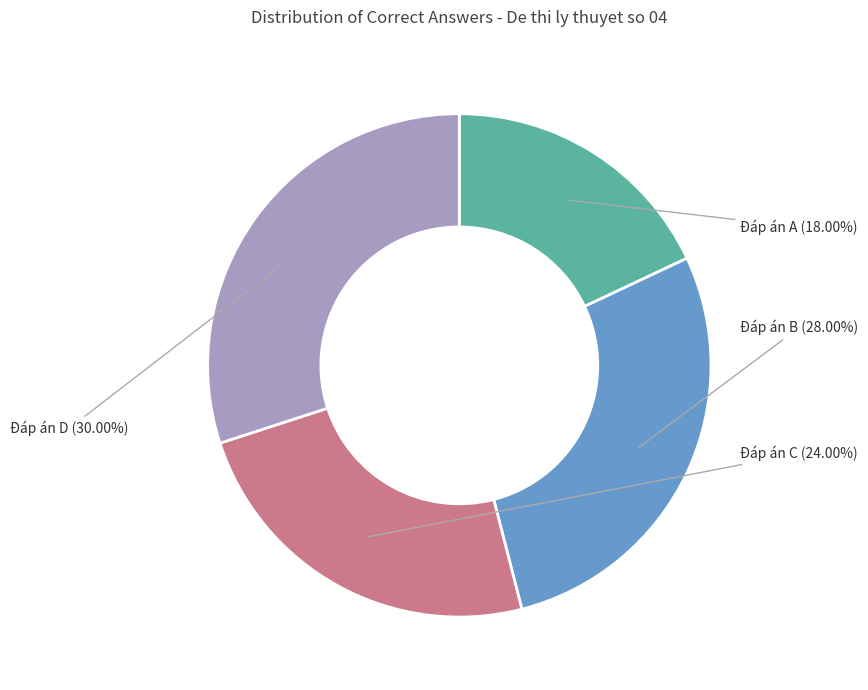

Is there a majority slice in this chart?

No